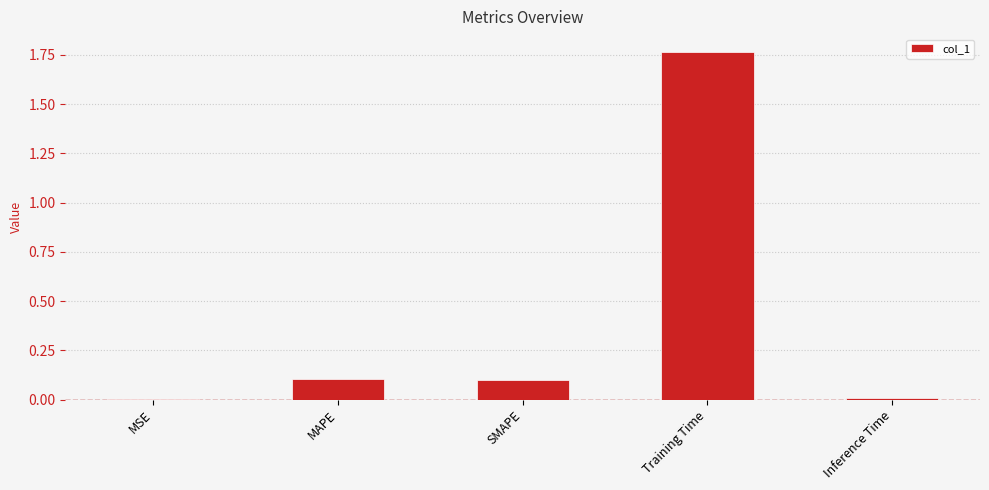

At which category does the chart reach its peak across all series?

Training Time